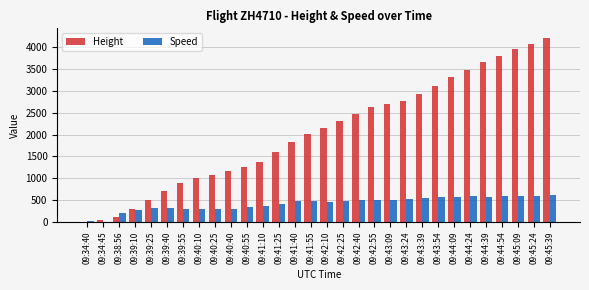

How many data points does each series have?

30